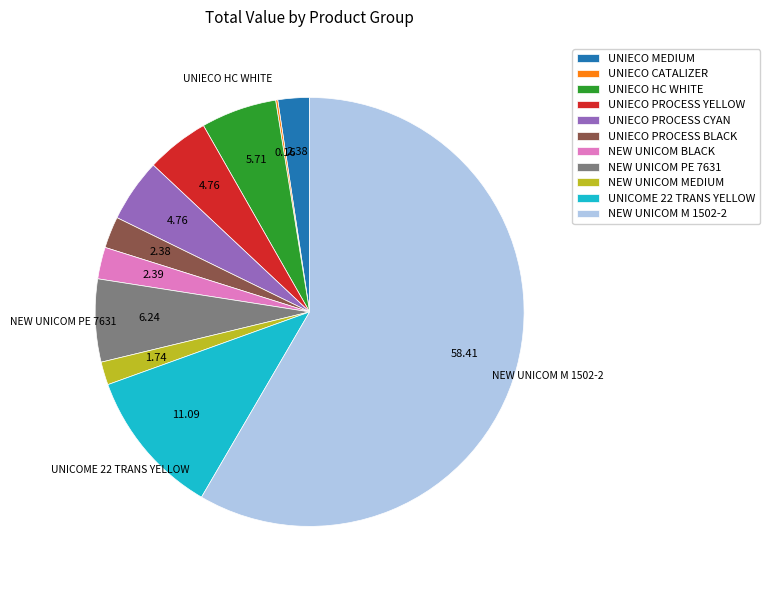

Is there any slice that represents more than half of the pie?

Yes